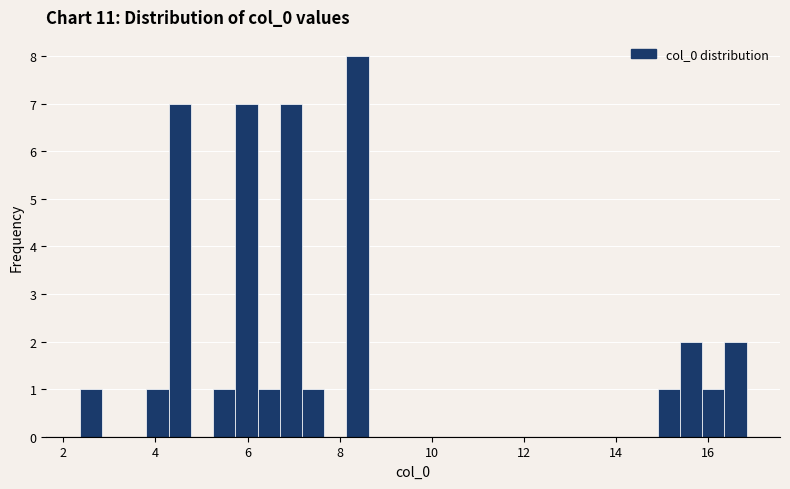

Around what value on the x-axis is the tallest bar? Give the approximate position of its centre, as read against the axis.

8.4